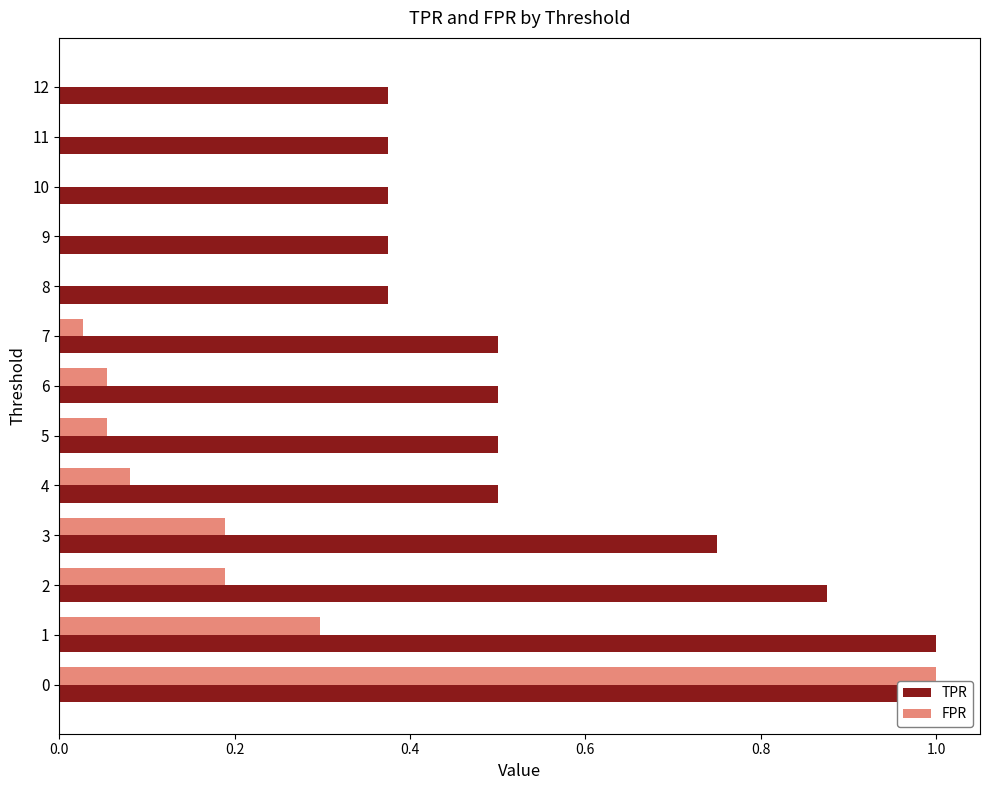

What is the sum of the TPR values at 3 and 0?

1.8